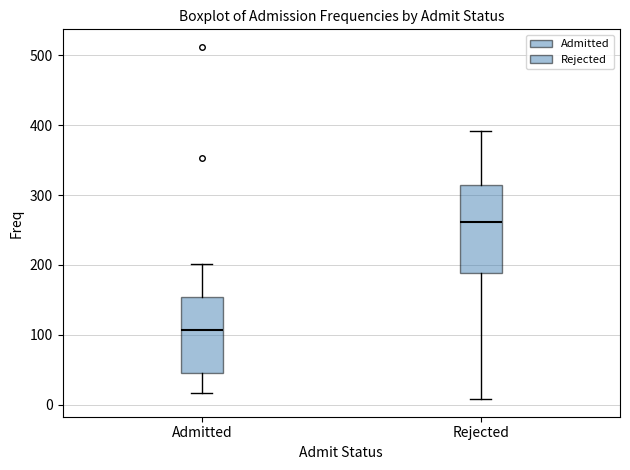

Where does the lower whisker of the box for Rejected end on the y-axis? The values are not printed on the chart, so give them approximately, as read against the axis.

10